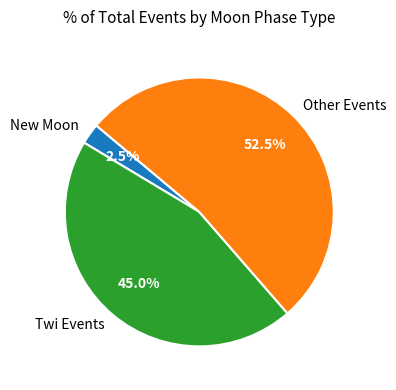

Rank the categories by value from highest to lowest.

Other Events, Twi Events, New Moon